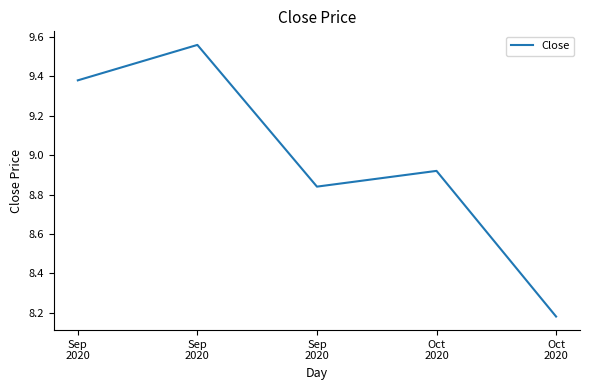

Where is the data nearest to the value 8?

Oct
2020